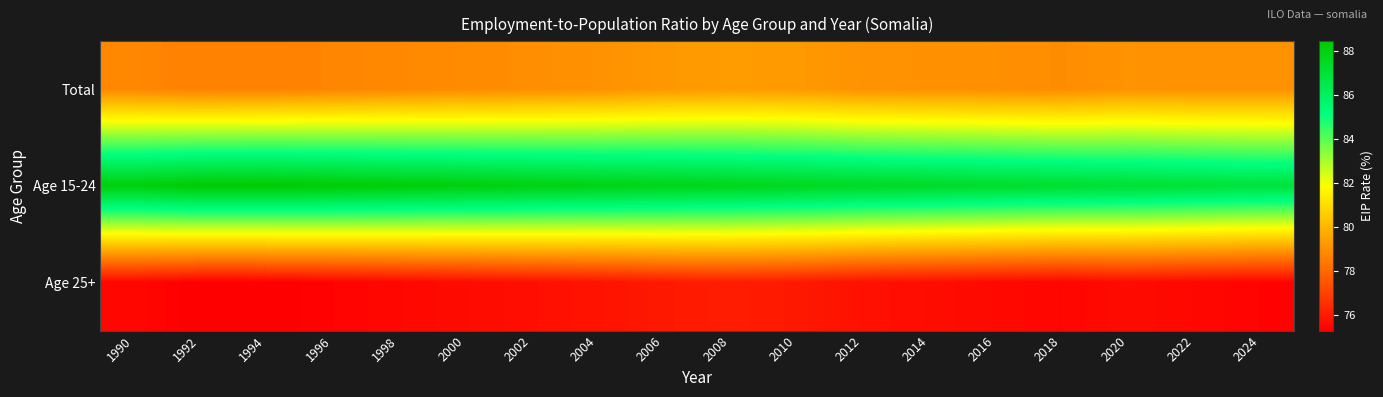

Which series has the largest range (max minus min)?

Age 15-24